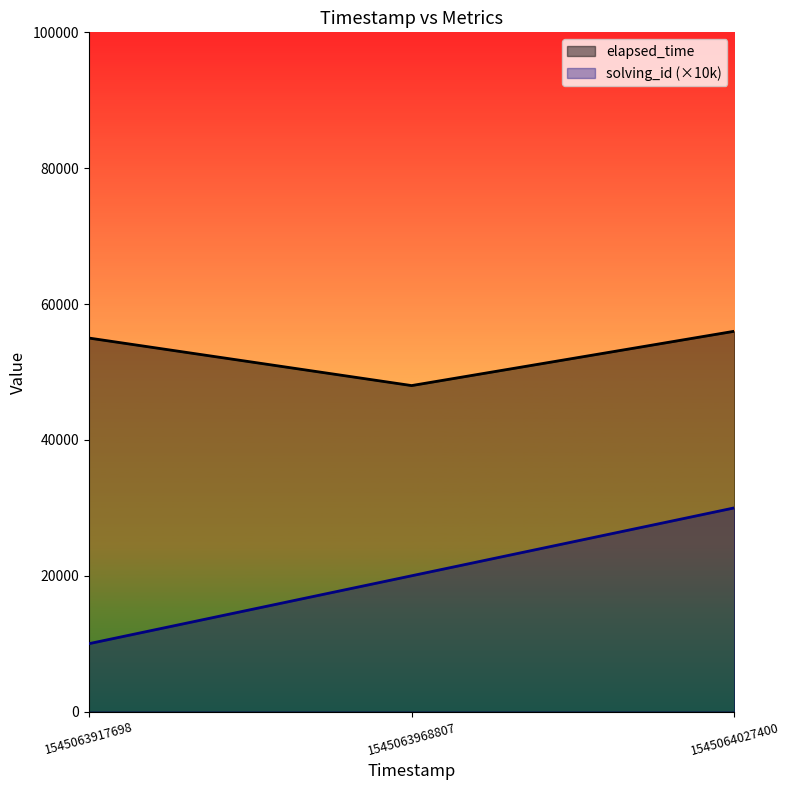

Does the chart display data point markers on the line(s)?

No